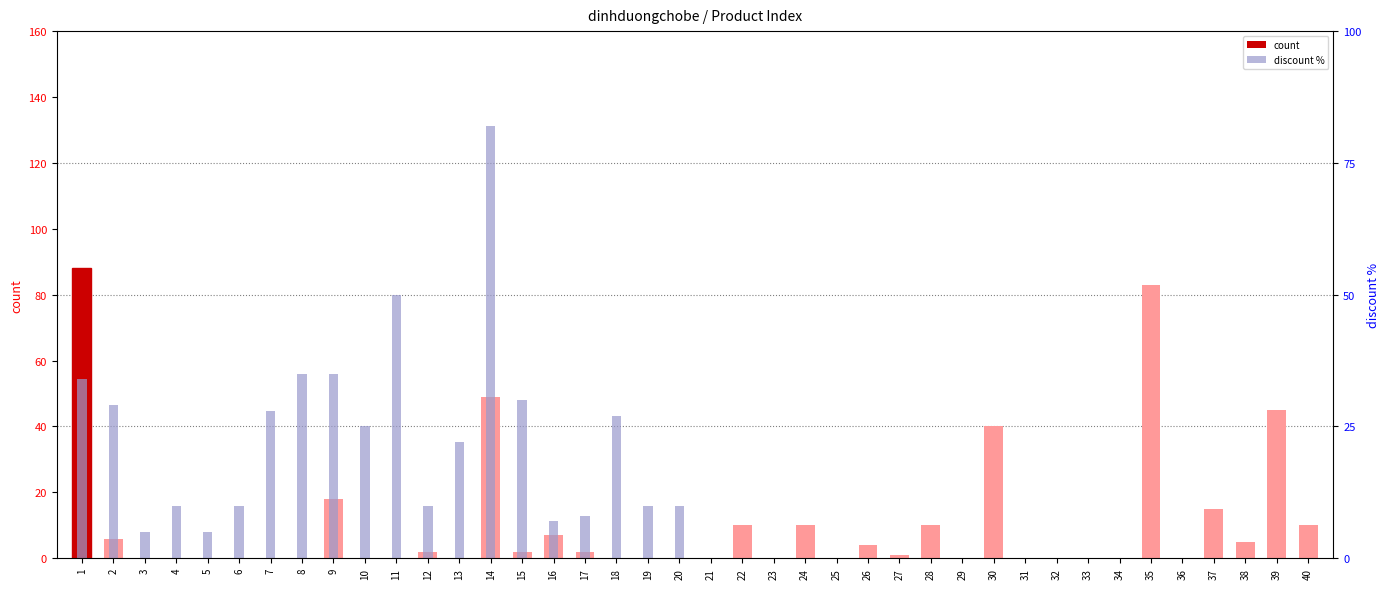

What are all the series names shown in the legend?

count, discount %